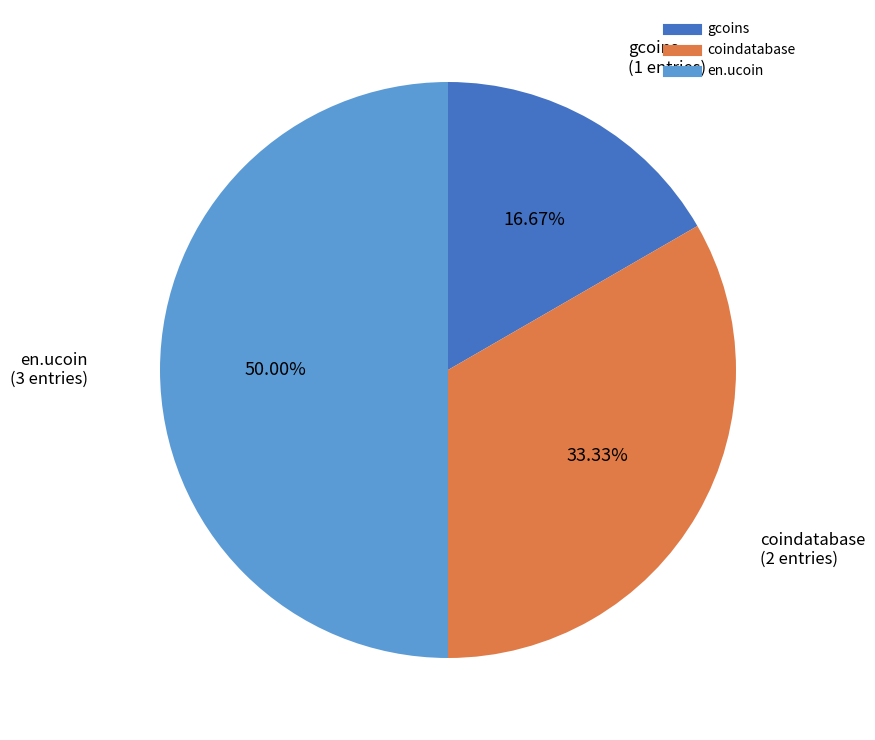

Count the number of slices in the pie.

3